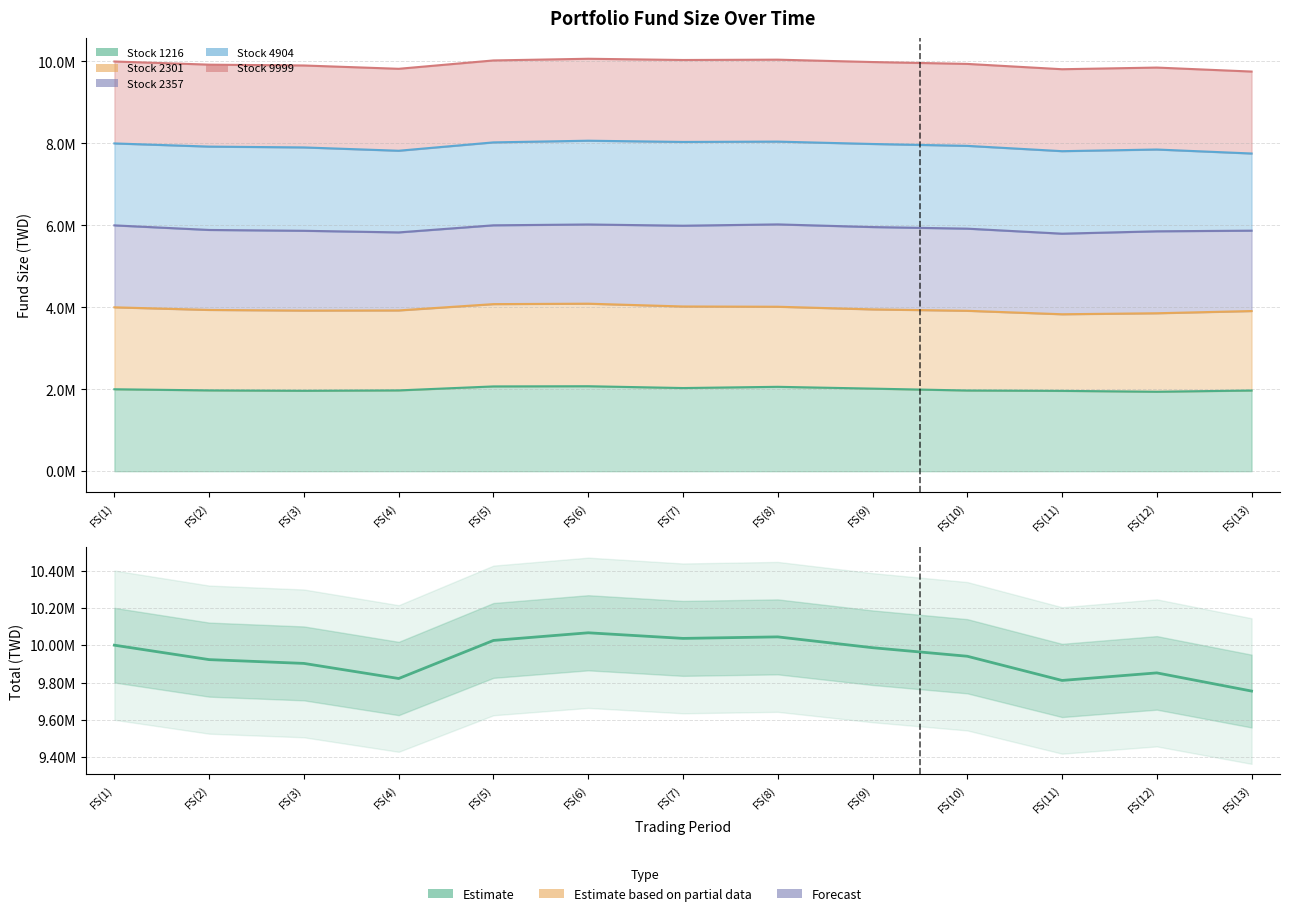

At which category does the chart reach its peak across all series?

FS(6)